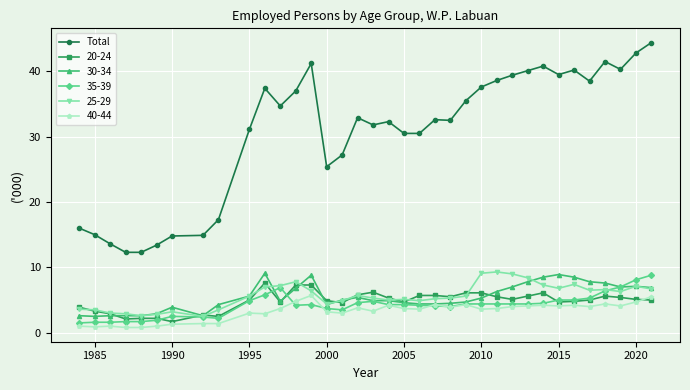

What is the greatest value displayed?

44.4